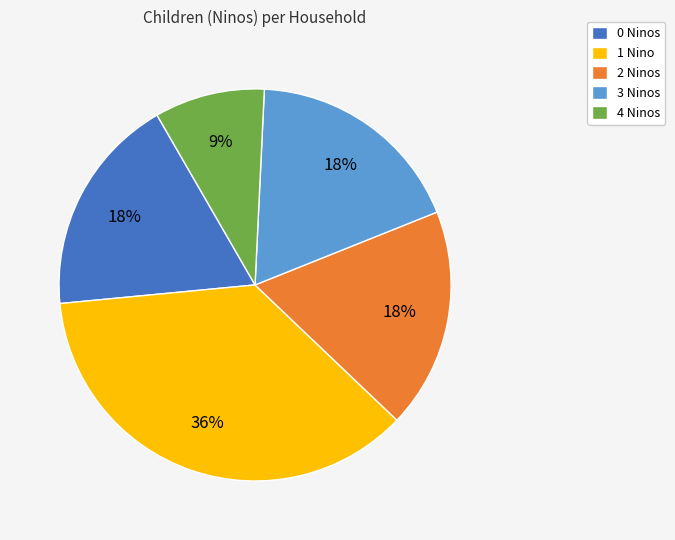

Which category has the biggest portion of the pie?

1 Nino